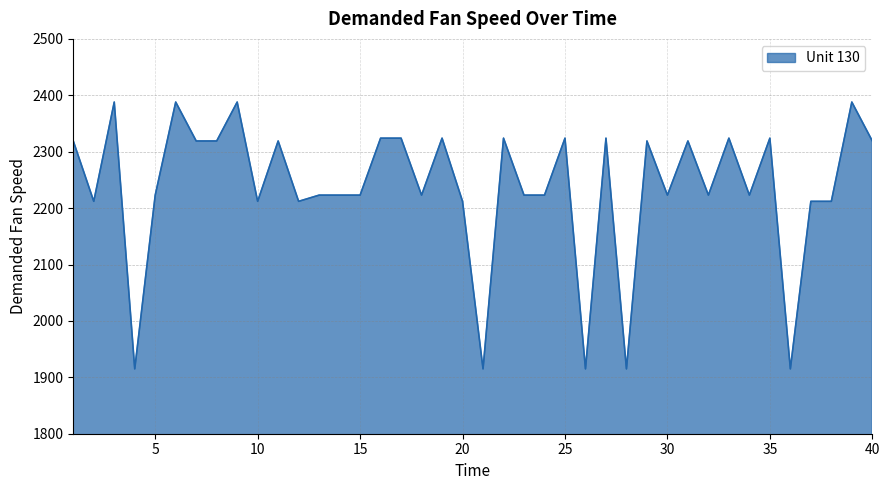

What is the difference between the maximum and minimum values?

473